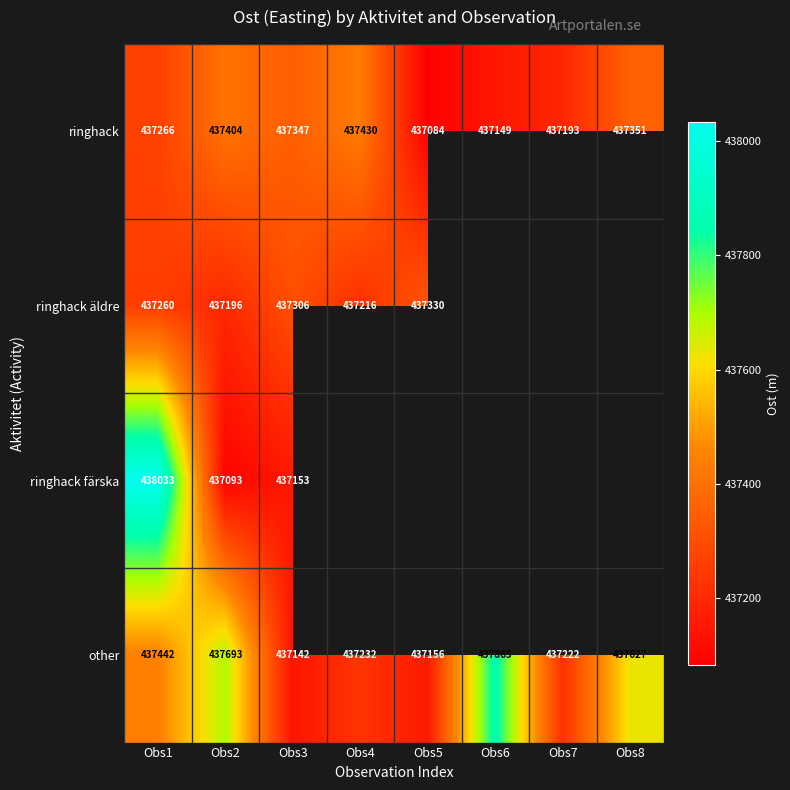

Which series changed the most between Obs2 and Obs3?

other